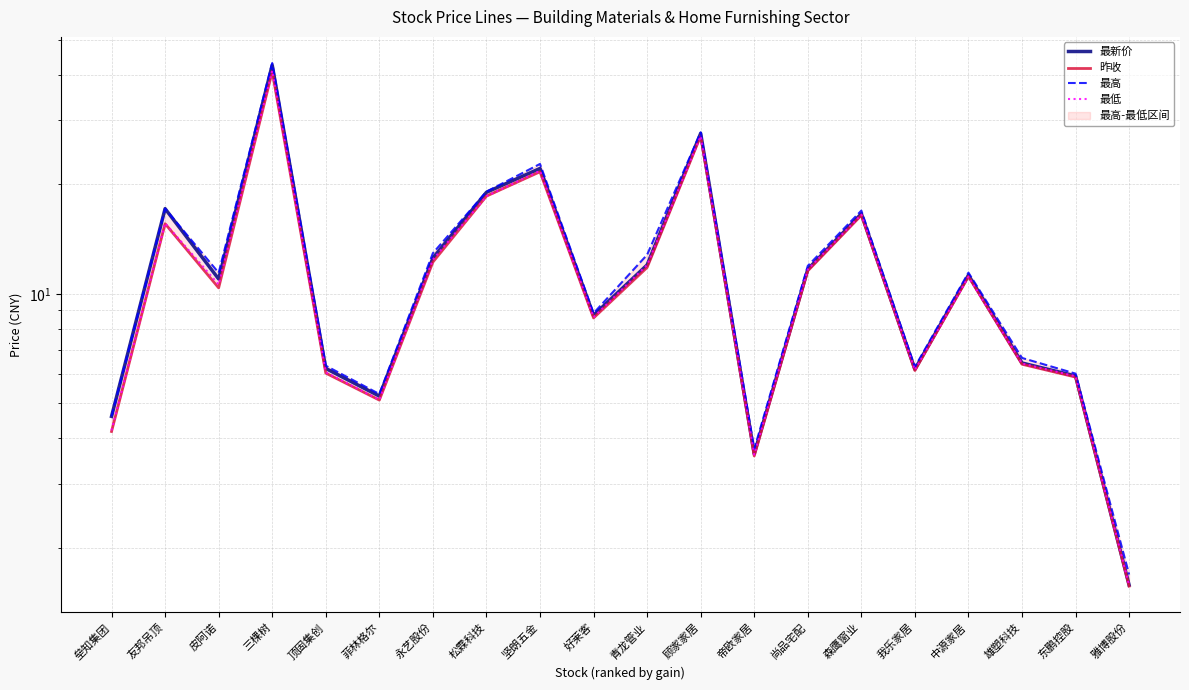

At which category does the chart reach its minimum across all series?

雅博股份